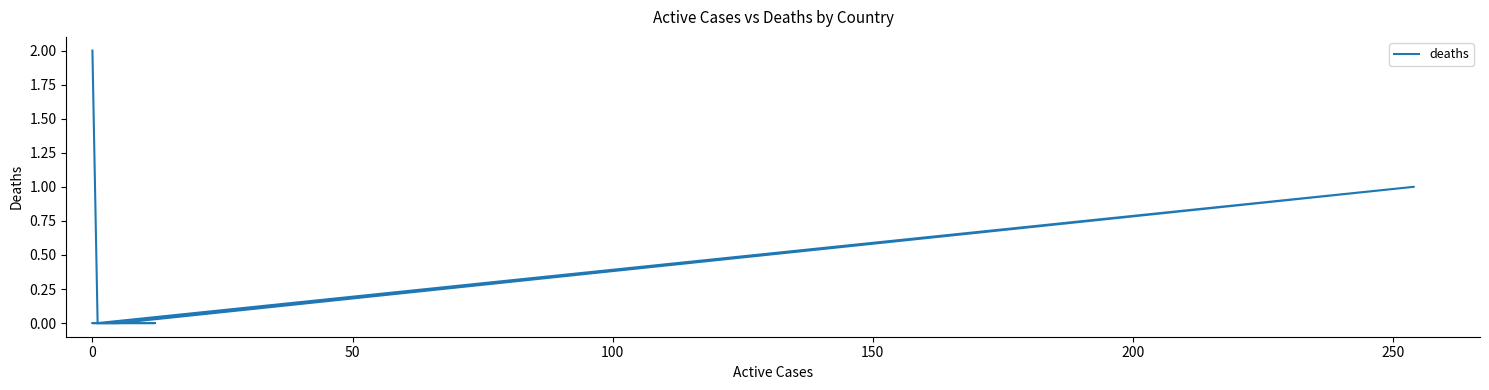

What is the difference between the maximum and second lowest values?

2